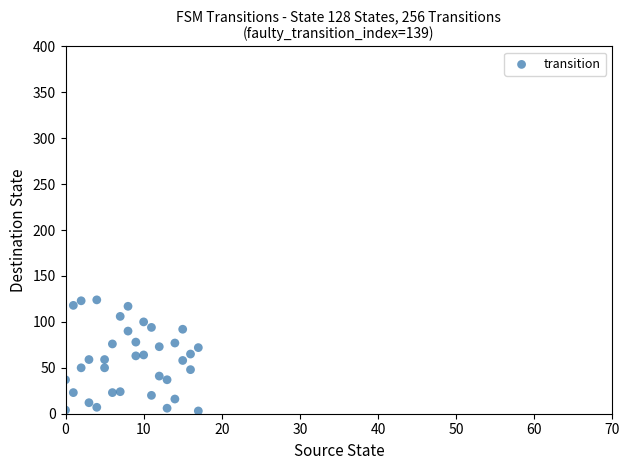

What is the range of Y values (max minus min)?

121